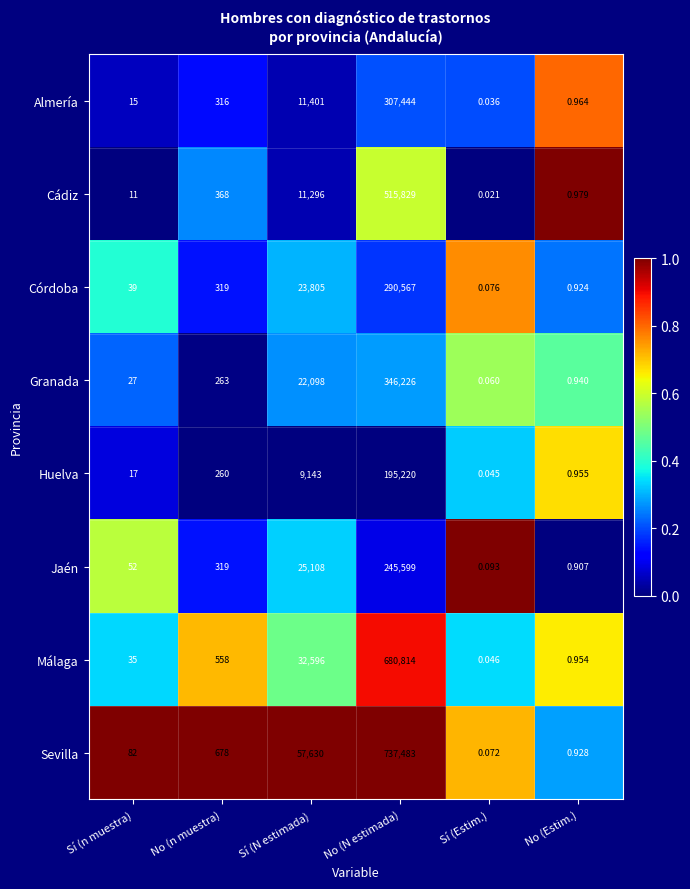

List the series in order of their peak value, lowest first.

Huelva, Jaén, Córdoba, Almería, Granada, Cádiz, Málaga, Sevilla